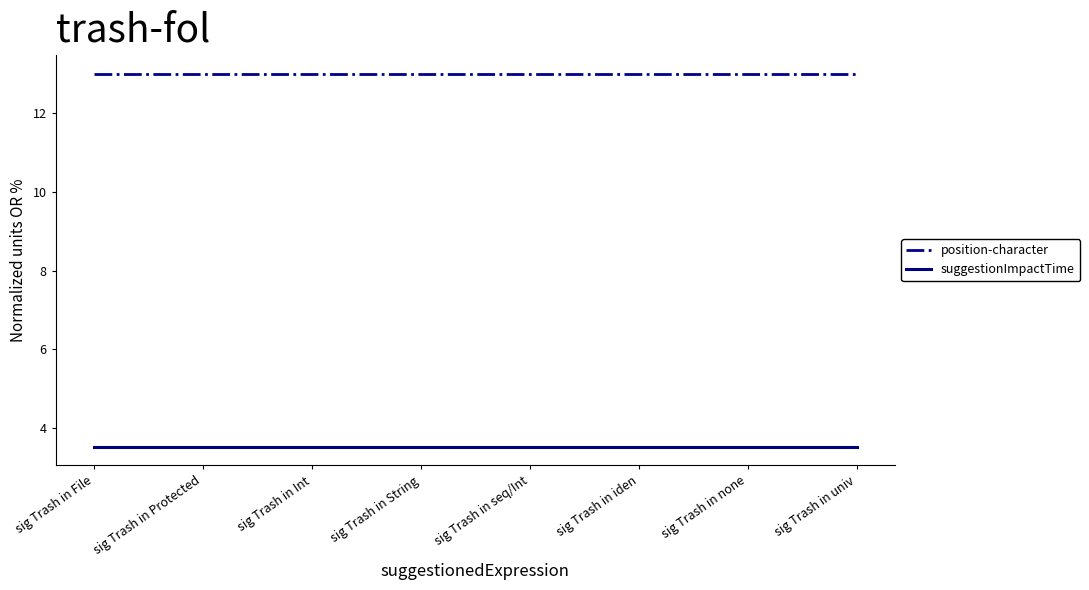

What position from the left is sig Trash in none?

7